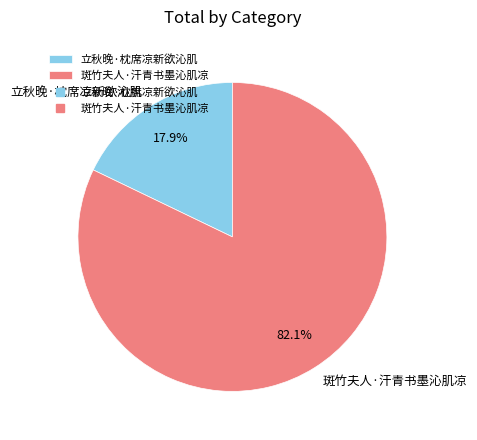

Do 立秋晚·枕席凉新欲沁肌 and 斑竹夫人·汗青书墨沁肌凉 together represent more than half of the pie?

Yes